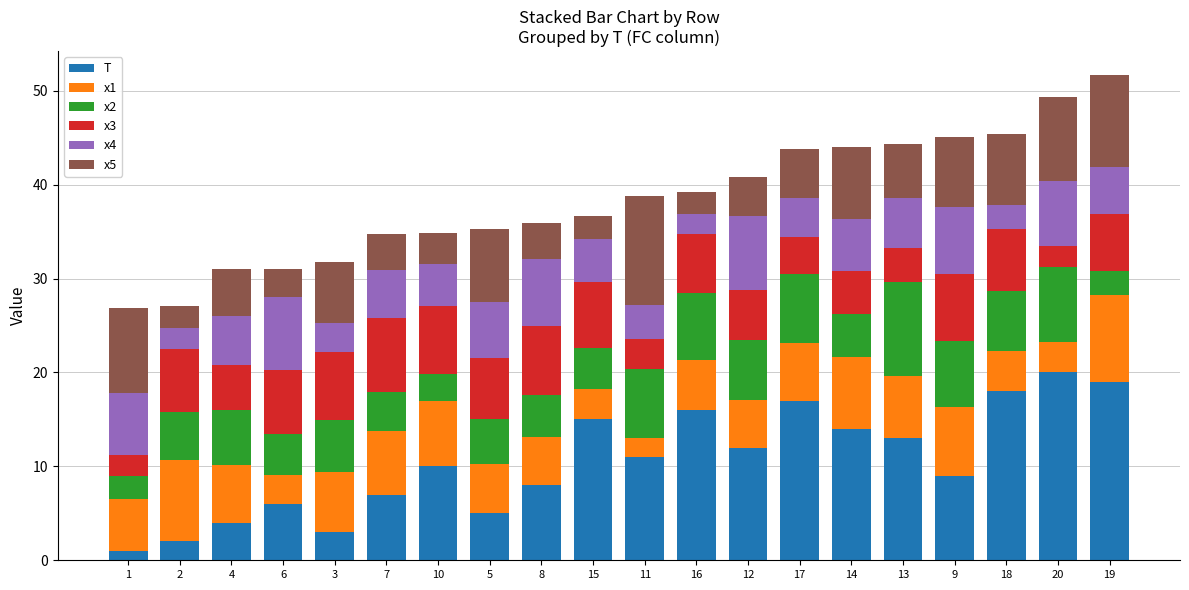

True or false: T has a value of 5.0 at 5.

True